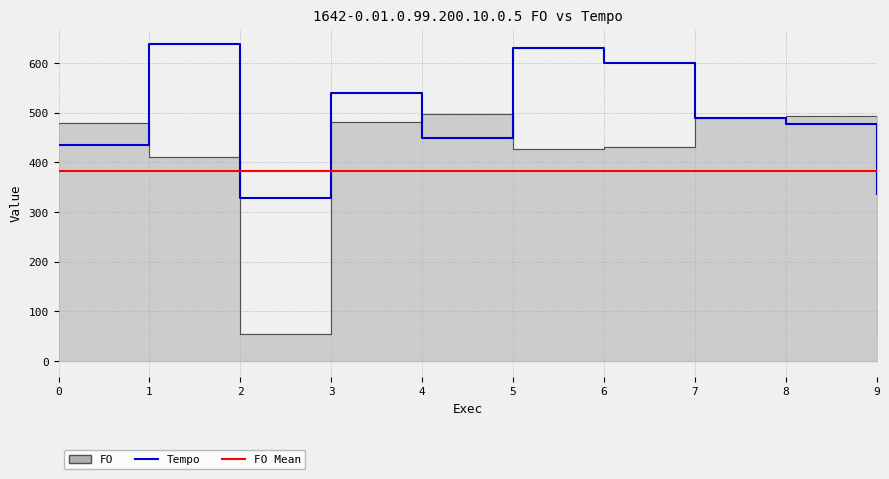

What is the smallest value displayed?

54.8